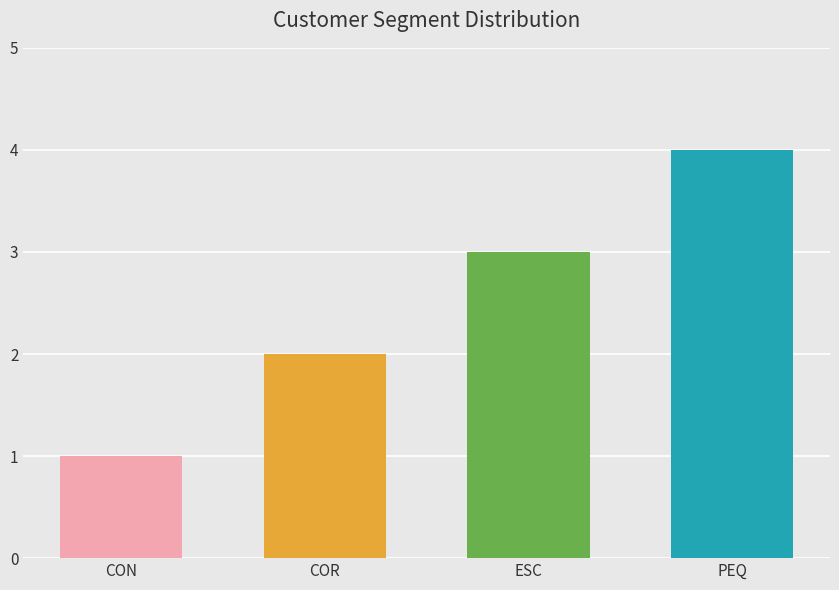

Which has a higher value, CON or PEQ?

PEQ